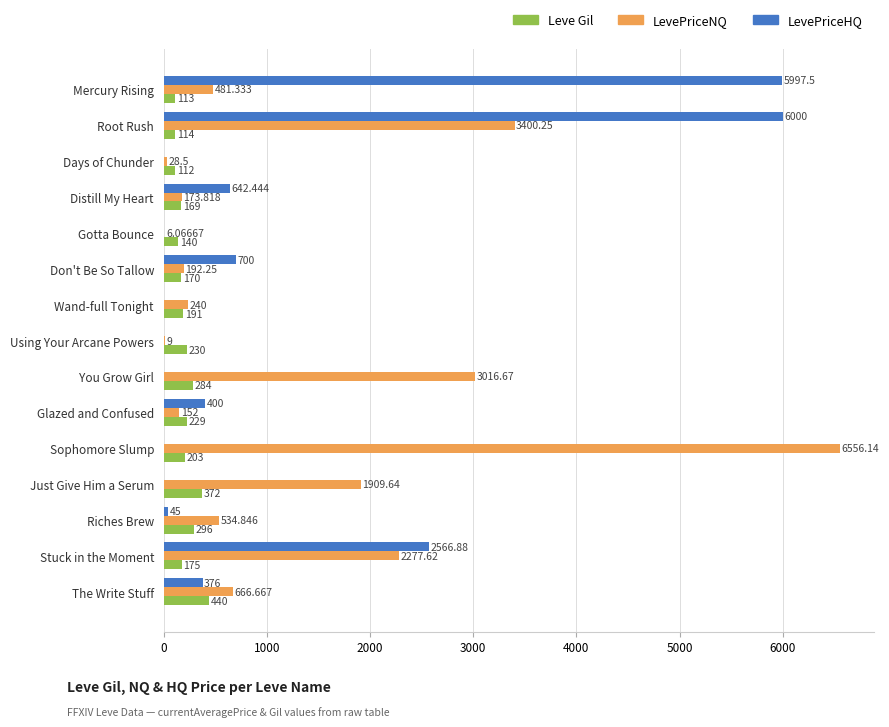

Where is LevePriceHQ nearest to the value 3000?

Stuck in the Moment